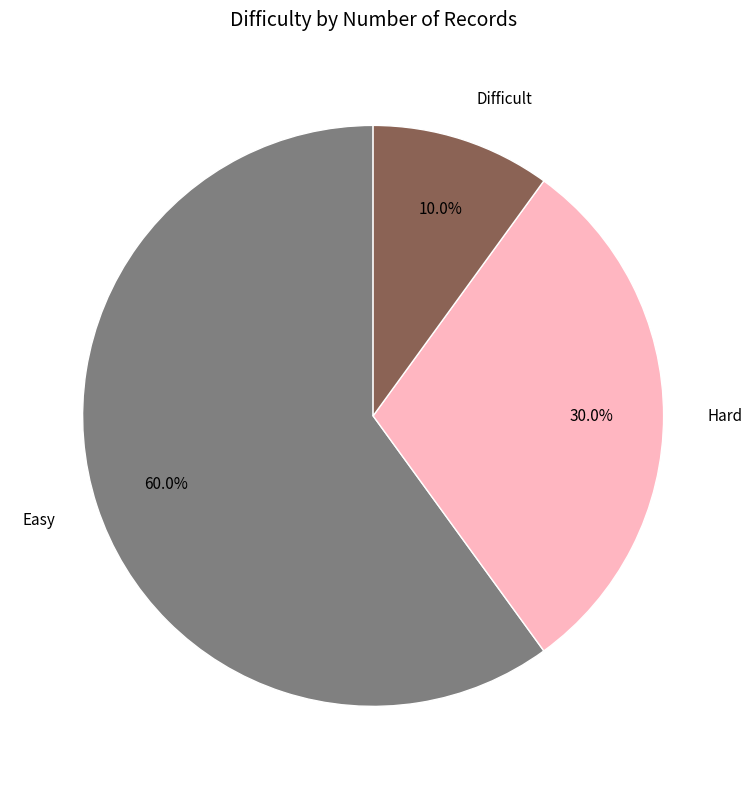

Which slice represents more than half of the pie?

Easy